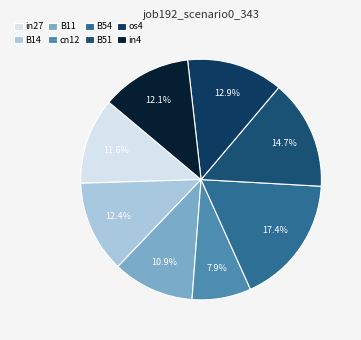

How many segments does this pie chart have?

8